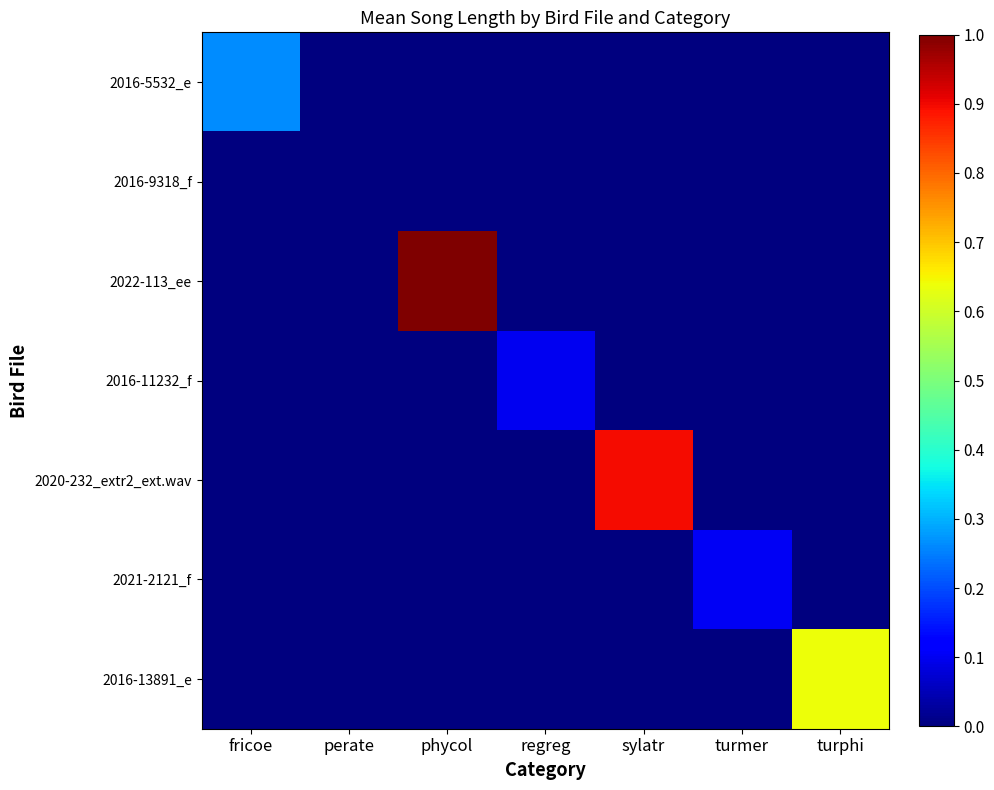

Reading left to right, transcribe all the data shown in this chart.

2016-5532_e: fricoe=0.3	perate=0.0	phycol=0.0	regreg=0.0	sylatr=0.0	turmer=0.0	turphi=0.0
2016-9318_f: fricoe=0.0	perate=0.0	phycol=0.0	regreg=0.0	sylatr=0.0	turmer=0.0	turphi=0.0
2022-113_ee: fricoe=0.0	perate=0.0	phycol=1.0	regreg=0.0	sylatr=0.0	turmer=0.0	turphi=0.0
2016-11232_f: fricoe=0.0	perate=0.0	phycol=0.0	regreg=0.1	sylatr=0.0	turmer=0.0	turphi=0.0
2020-232_extr2_ext.wav: fricoe=0.0	perate=0.0	phycol=0.0	regreg=0.0	sylatr=0.9	turmer=0.0	turphi=0.0
2021-2121_f: fricoe=0.0	perate=0.0	phycol=0.0	regreg=0.0	sylatr=0.0	turmer=0.1	turphi=0.0
2016-13891_e: fricoe=0.0	perate=0.0	phycol=0.0	regreg=0.0	sylatr=0.0	turmer=0.0	turphi=0.6